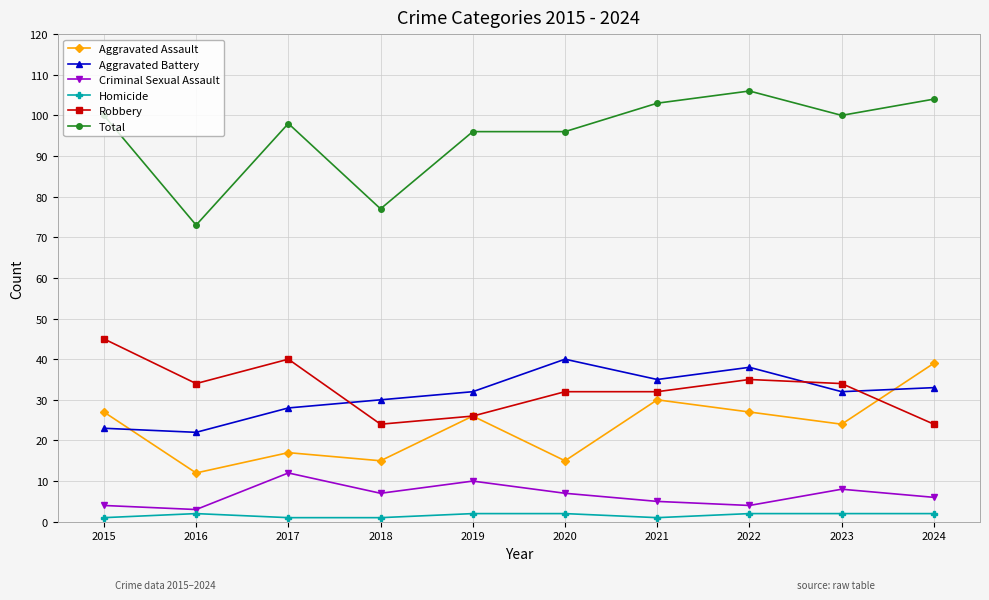

At how many categories does at least one series exceed 53?

10